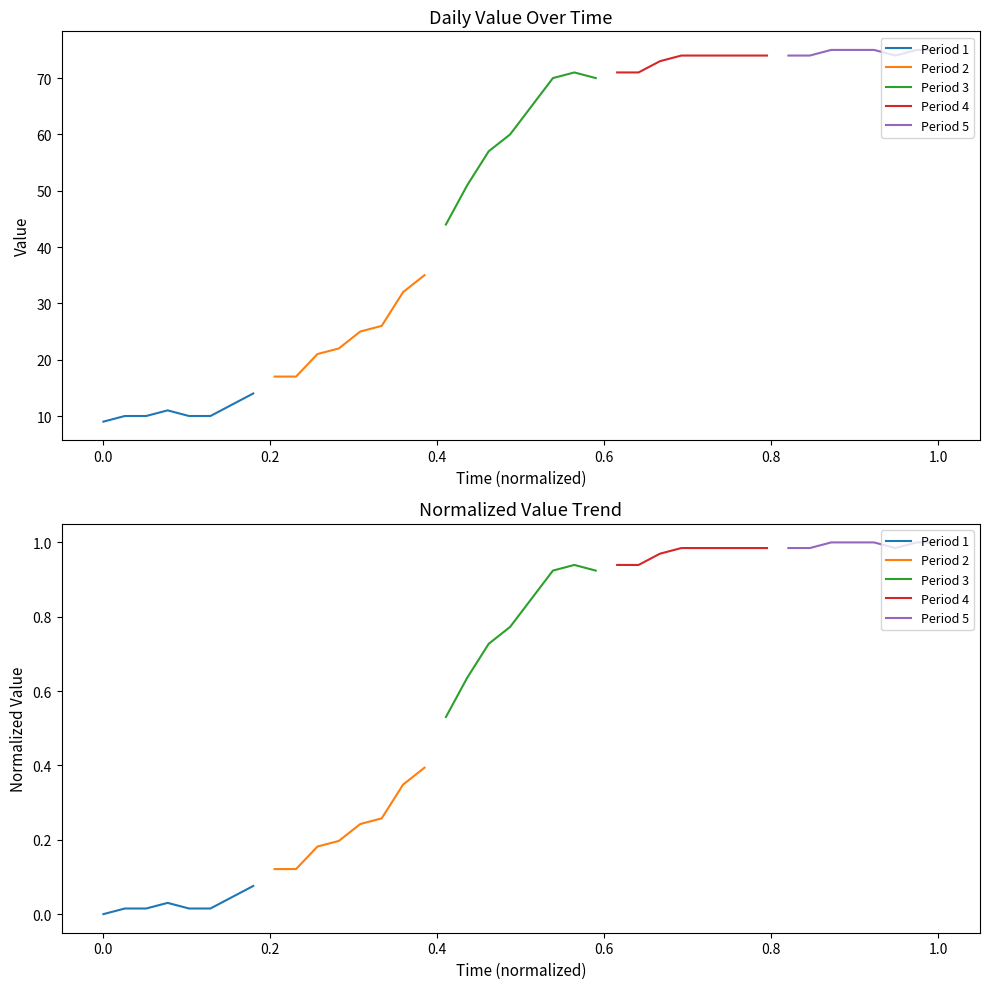

Count the number of categories in the chart.

8